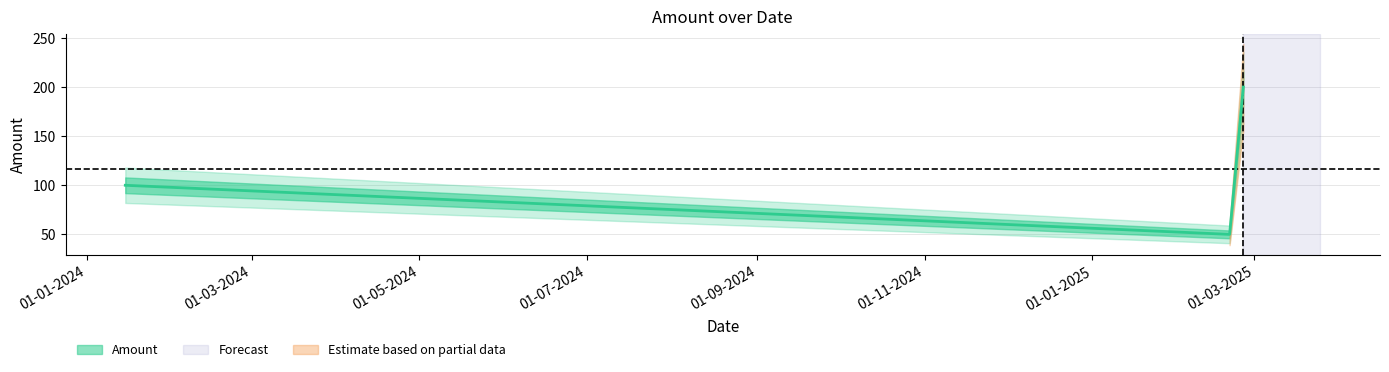

What is the sum of the values at 20-02-2025 and 25-02-2025?

250